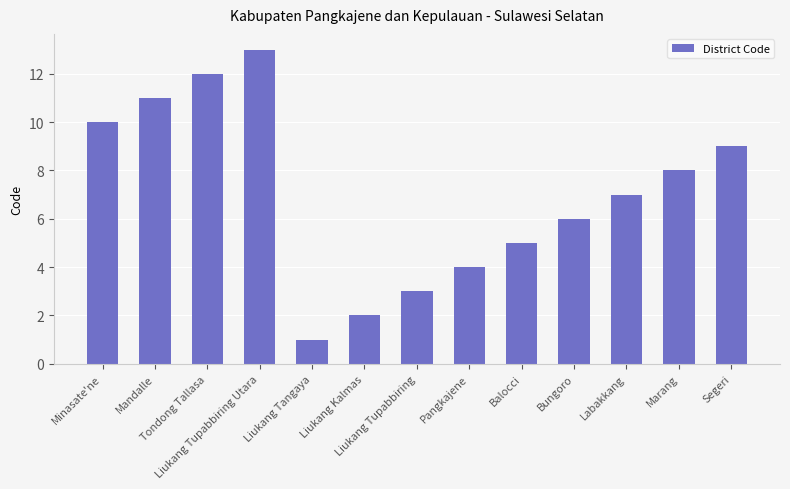

Count the number of data series in this chart.

1